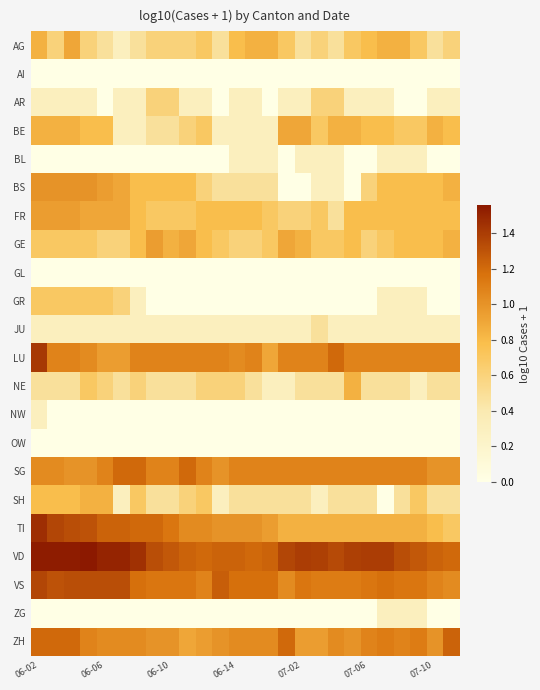

At which category is the sum across all series the highest?

06-02